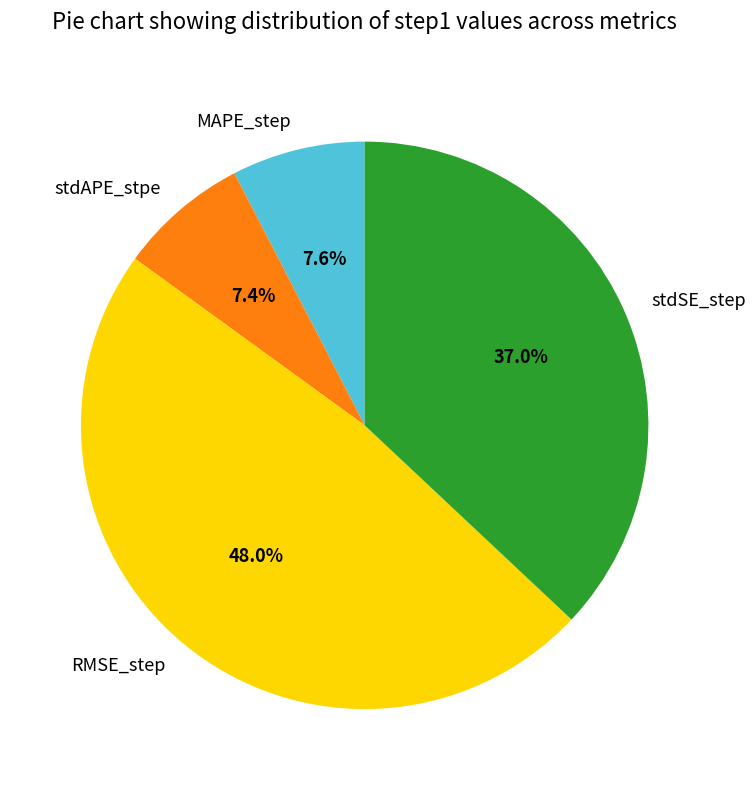

Combined, what portion of the pie is stdAPE_stpe and MAPE_step?

15.0%